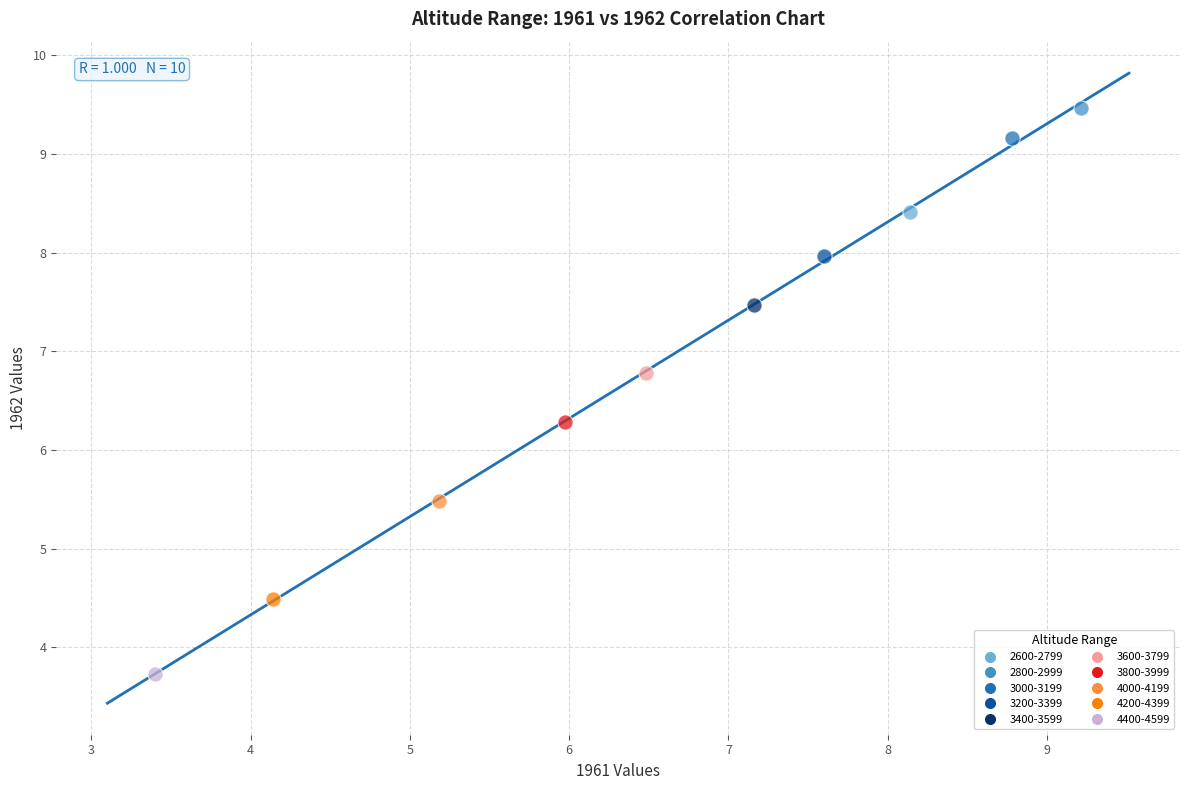

What are all the series names shown in the legend?

2600-2799, 2800-2999, 3000-3199, 3200-3399, 3400-3599, 3600-3799, 3800-3999, 4000-4199, 4200-4399, 4400-4599